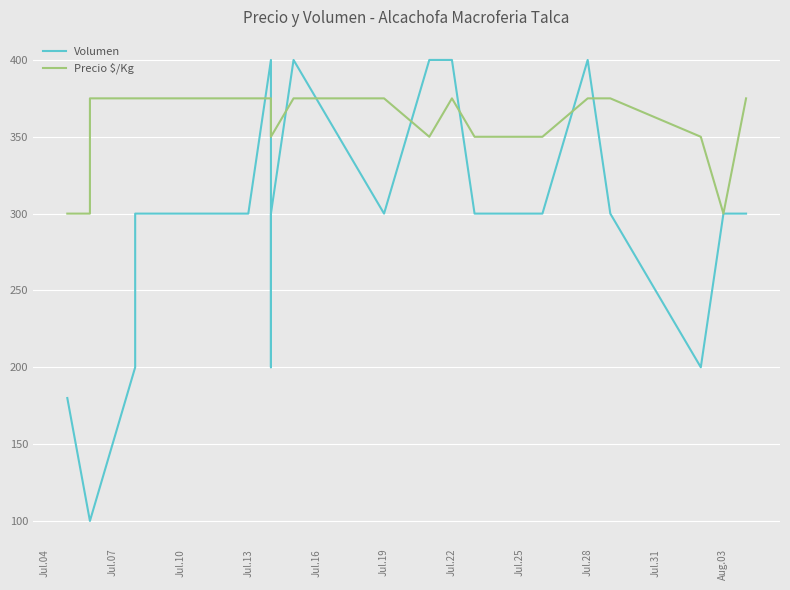

Count the number of categories in the chart.

21